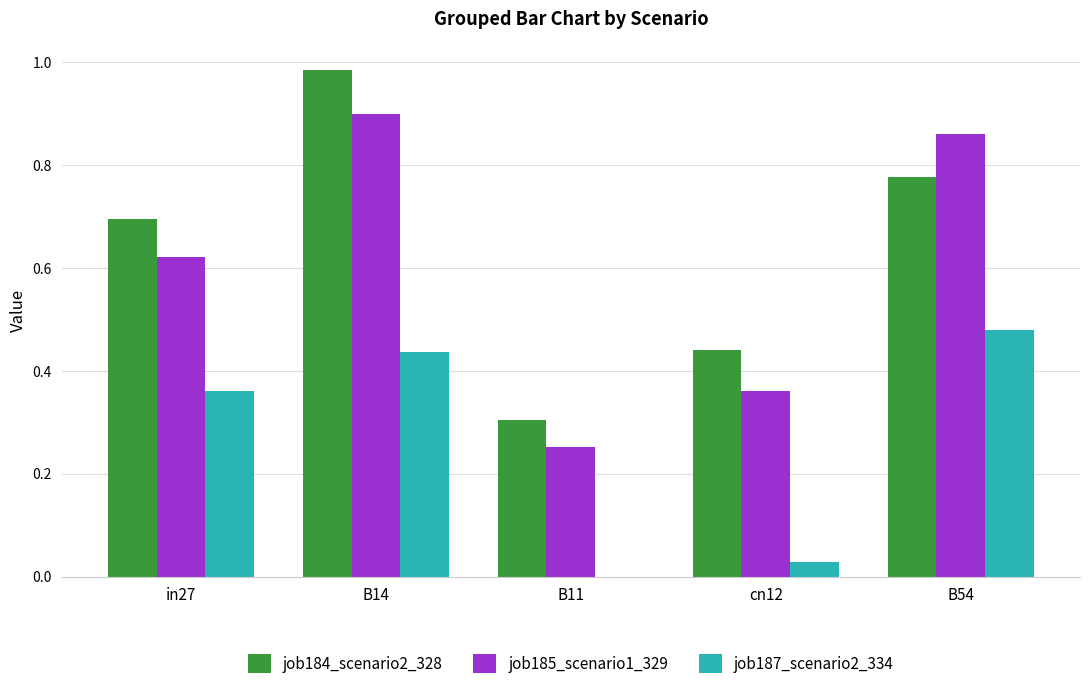

What are all the series names shown in the legend?

job184_scenario2_328, job185_scenario1_329, job187_scenario2_334